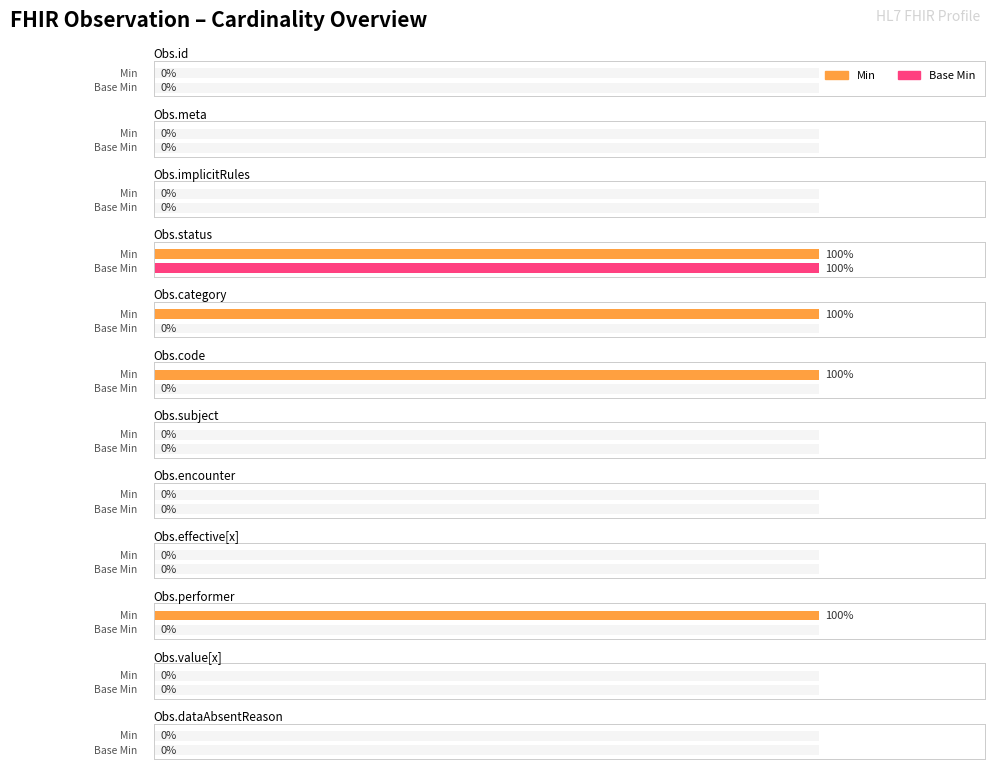

Rank the series by their average value, from highest to lowest.

Min, Base Min